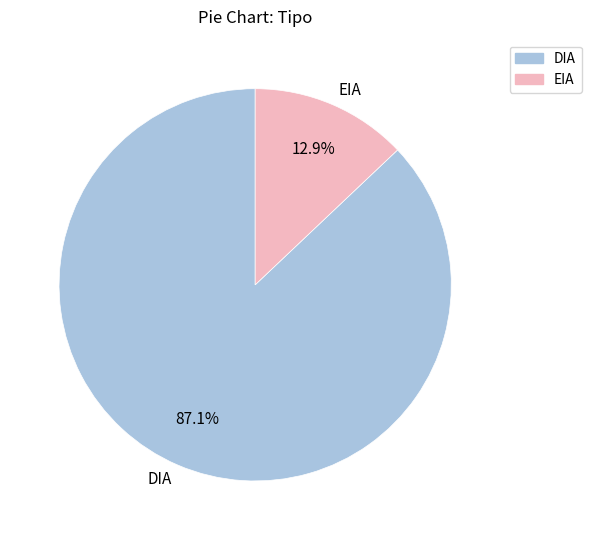

Count the number of slices in the pie.

2